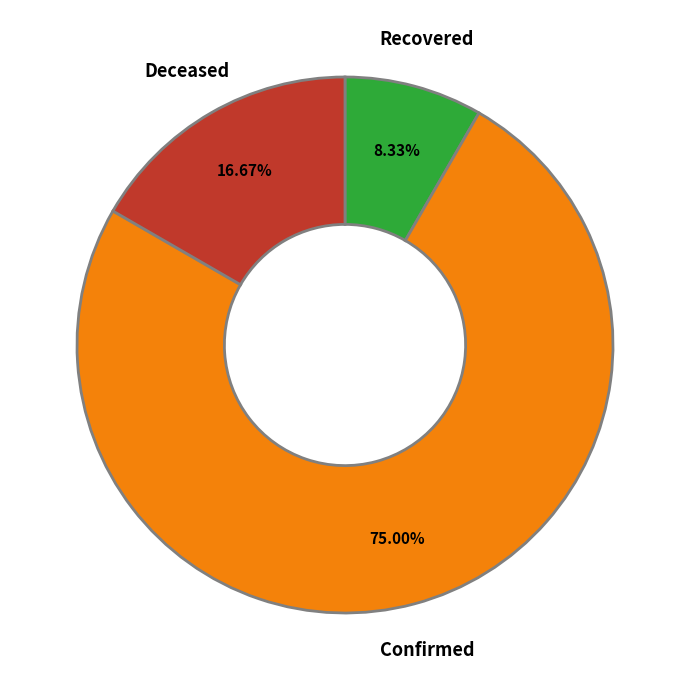

Is there any slice that represents more than half of the pie?

Yes